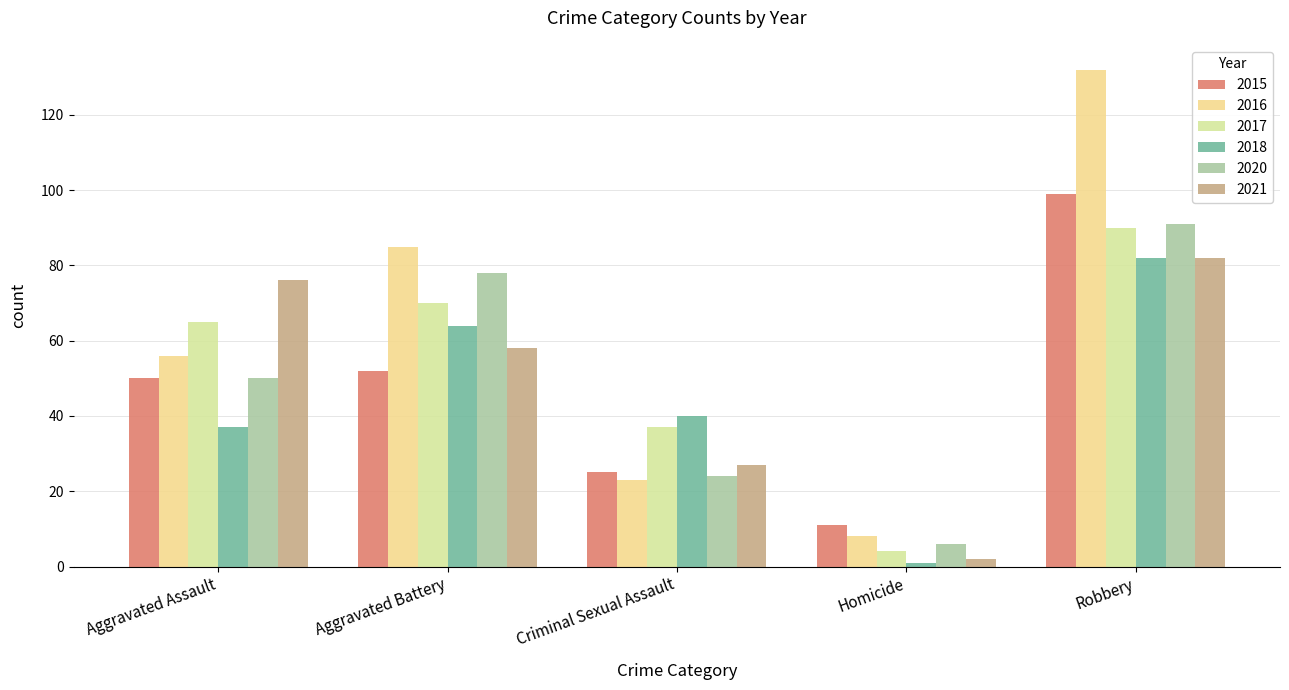

What is the value of the 2016 bar at the 3rd from the left?

23